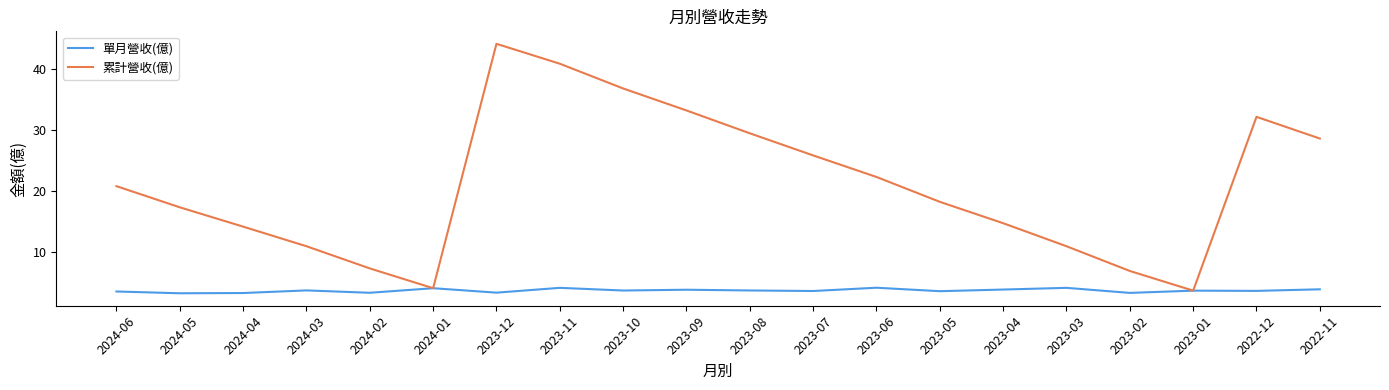

Does the chart display data point markers on the line(s)?

No